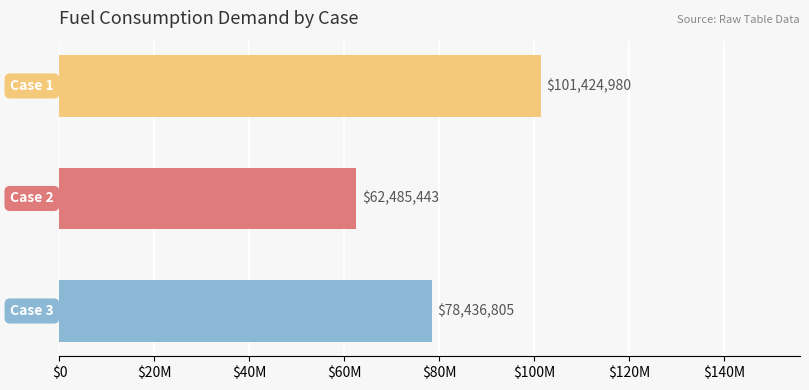

Are the bars horizontal?

Yes